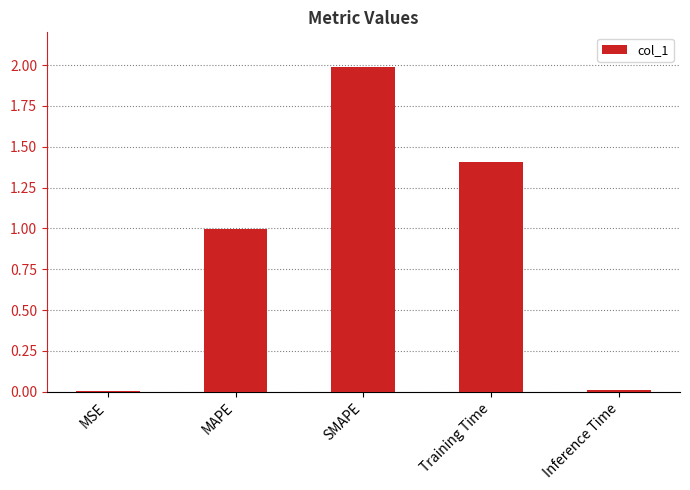

How many bars are there in total?

5